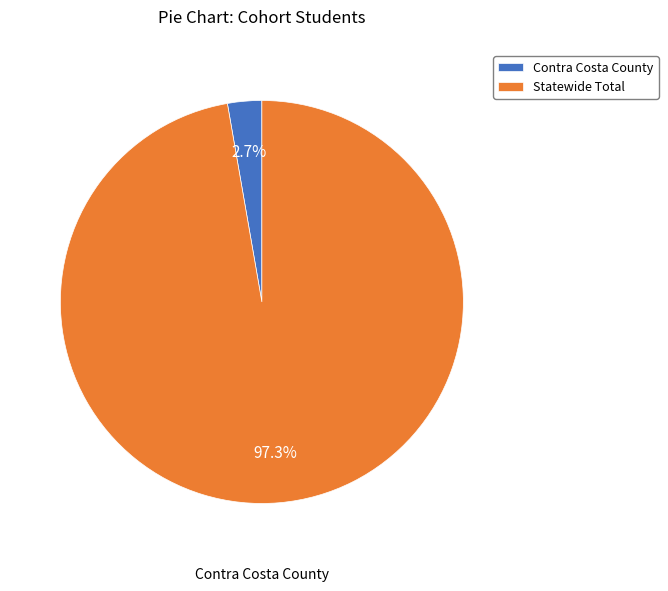

To the nearest percent, what is the difference between the Contra Costa County and Statewide Total slice percentages?

95%